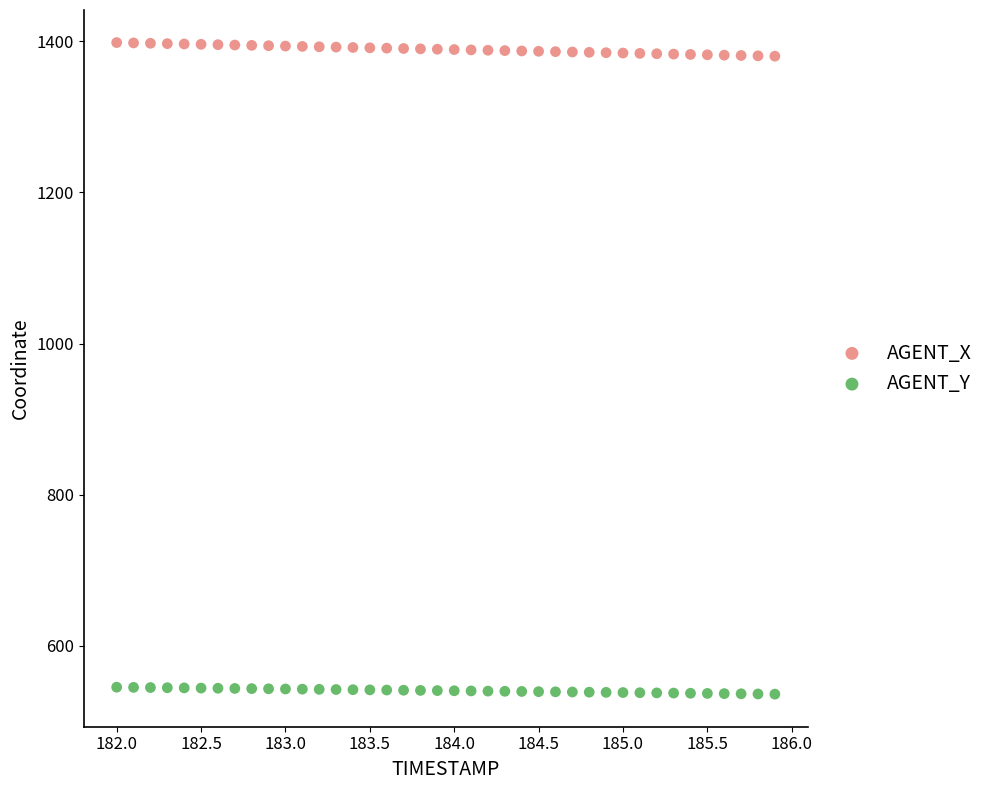

Which series contains the highest Y value?

AGENT_X